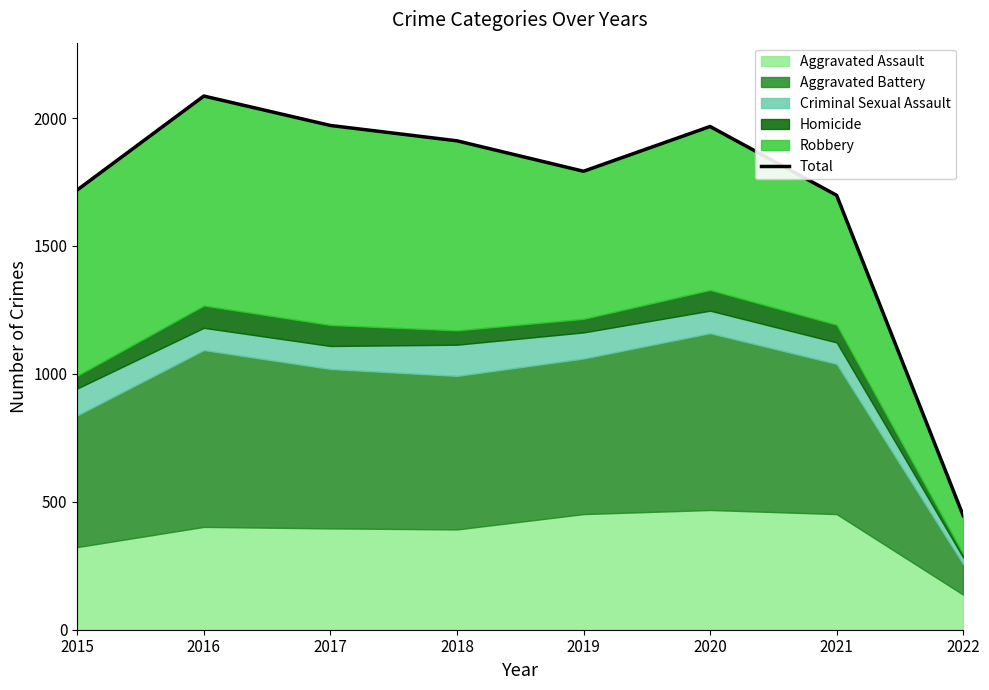

The value at 2016 is 3676. True or false?

False